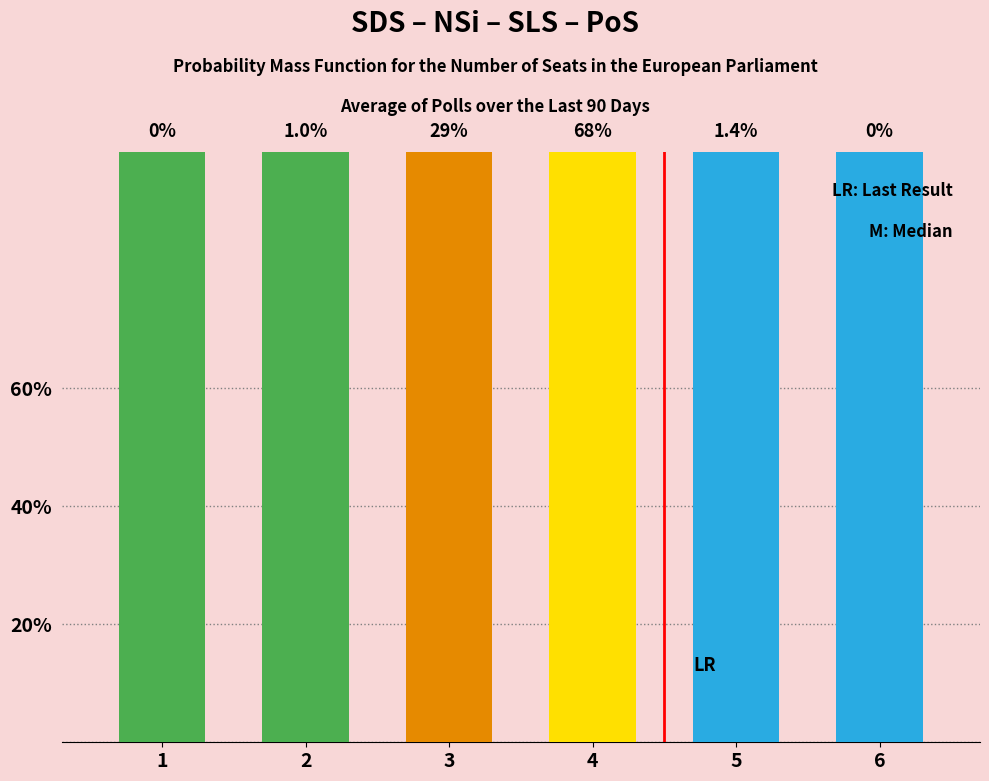

What is the average value of the s series?

1